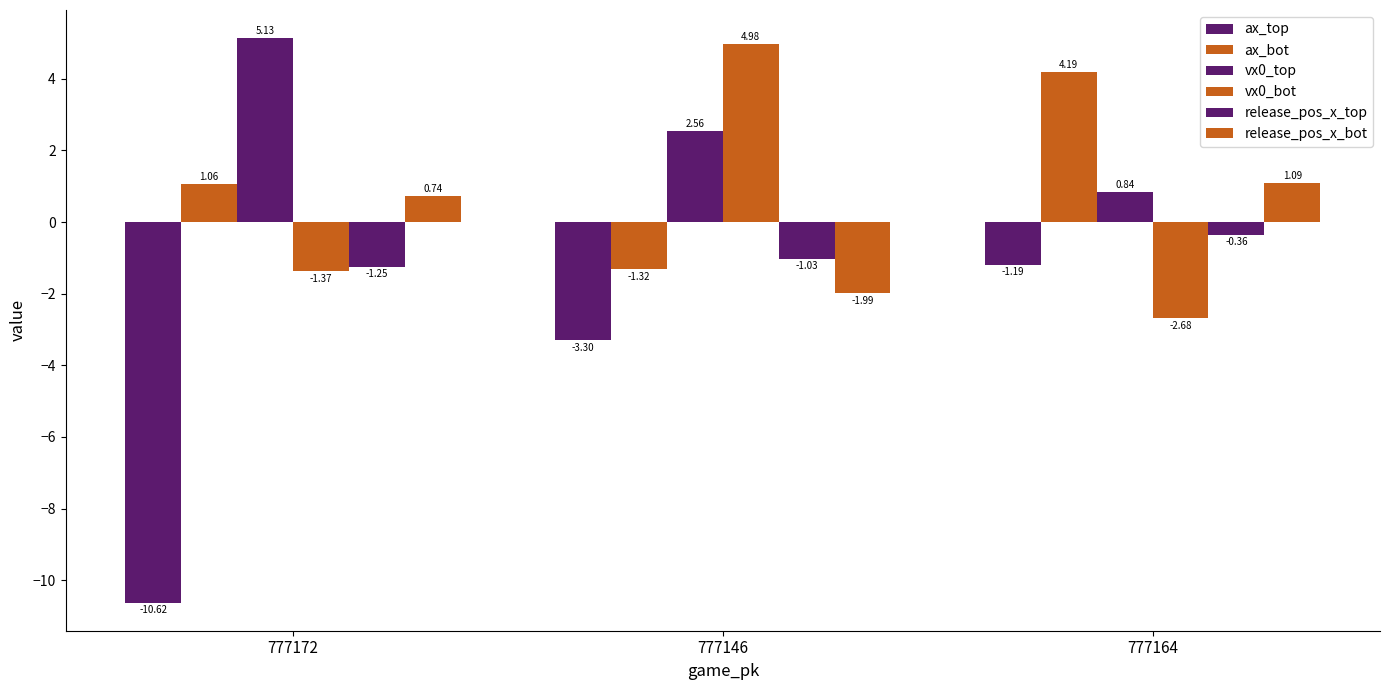

How many values in the vx0_bot series exceed -1?

1